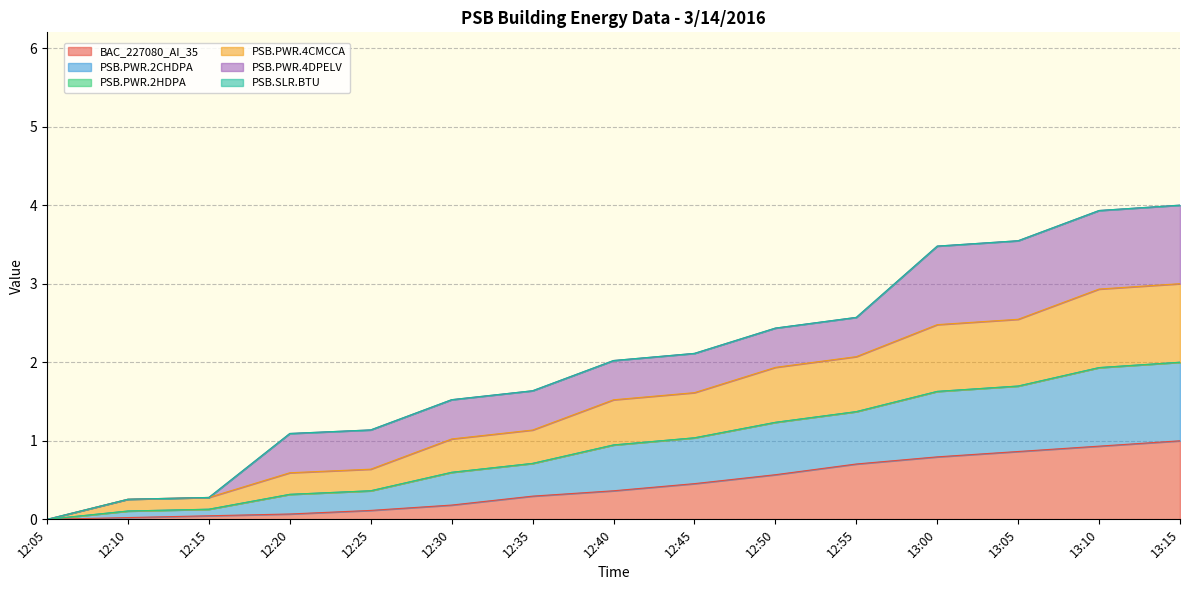

At which category does the chart reach its peak across all series?

13:15